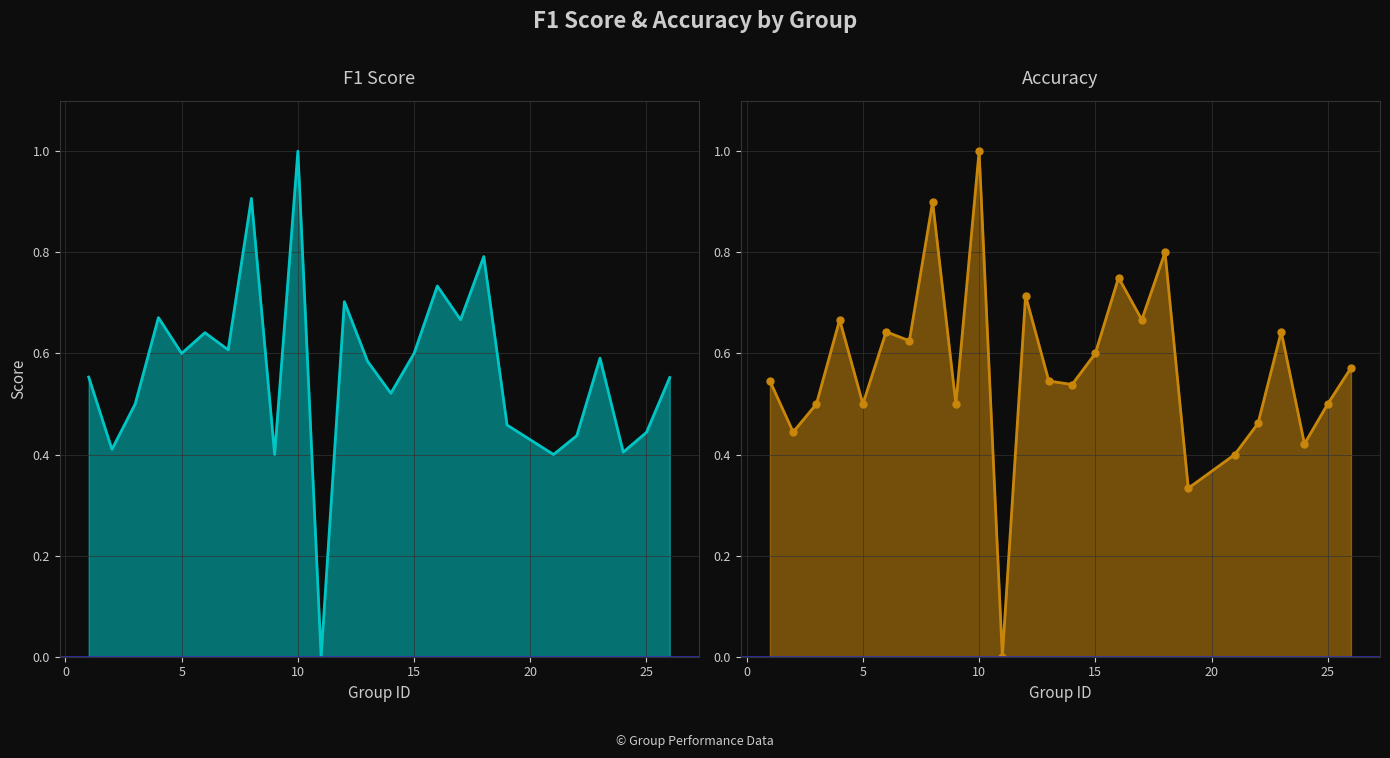

What is the sum of the f1 values at 16 and 19?

1.1